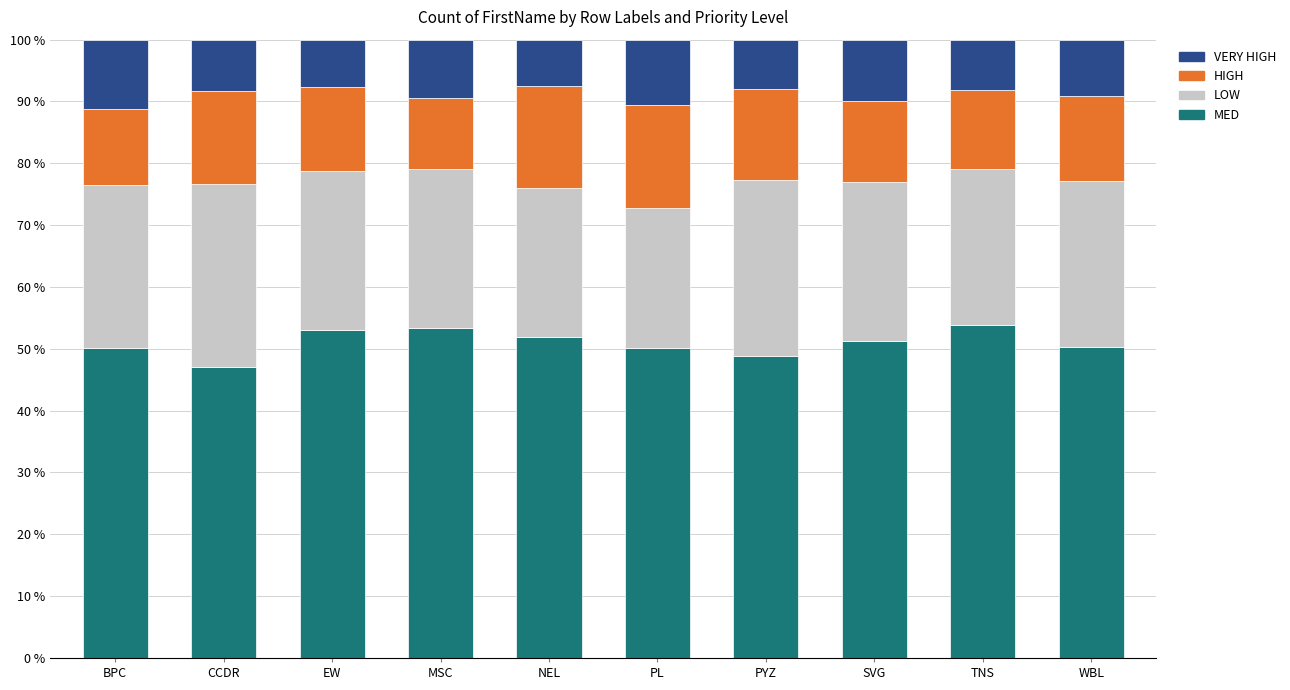

What is the lowest value of the MED series?

47.0